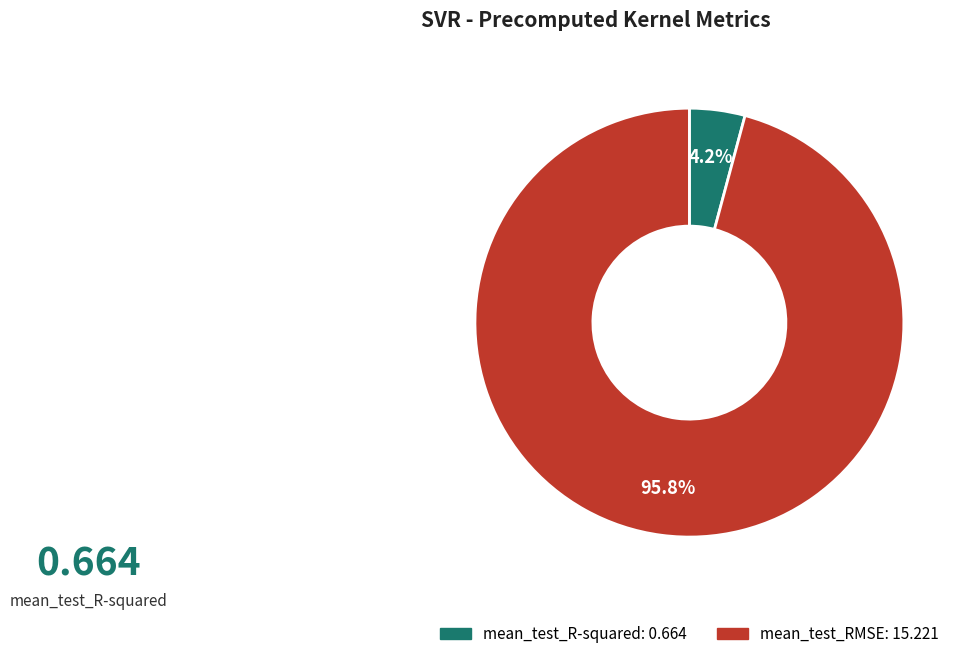

Is it true that mean_test_RMSE is 96% of the pie?

True